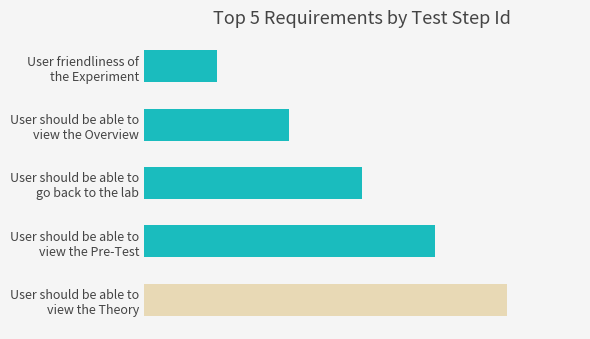

Are the bars horizontal?

Yes